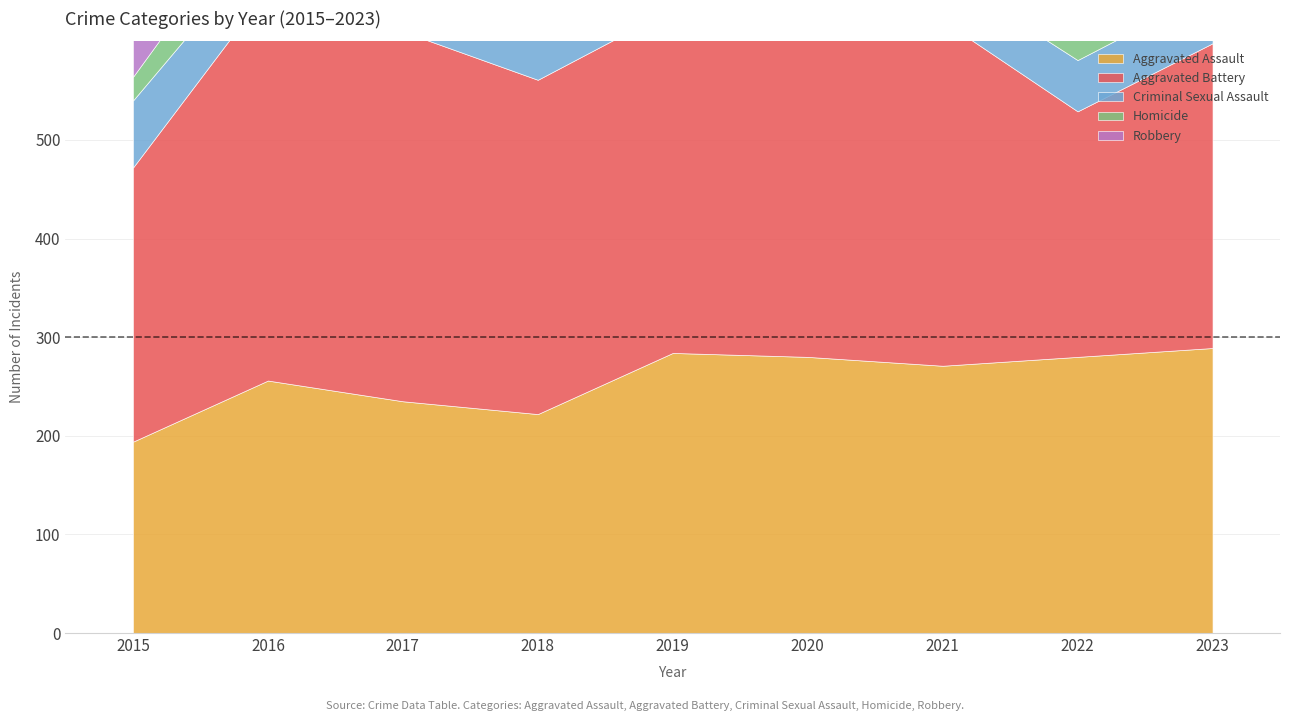

True or false: Aggravated Assault and Homicide intersect in this chart.

False